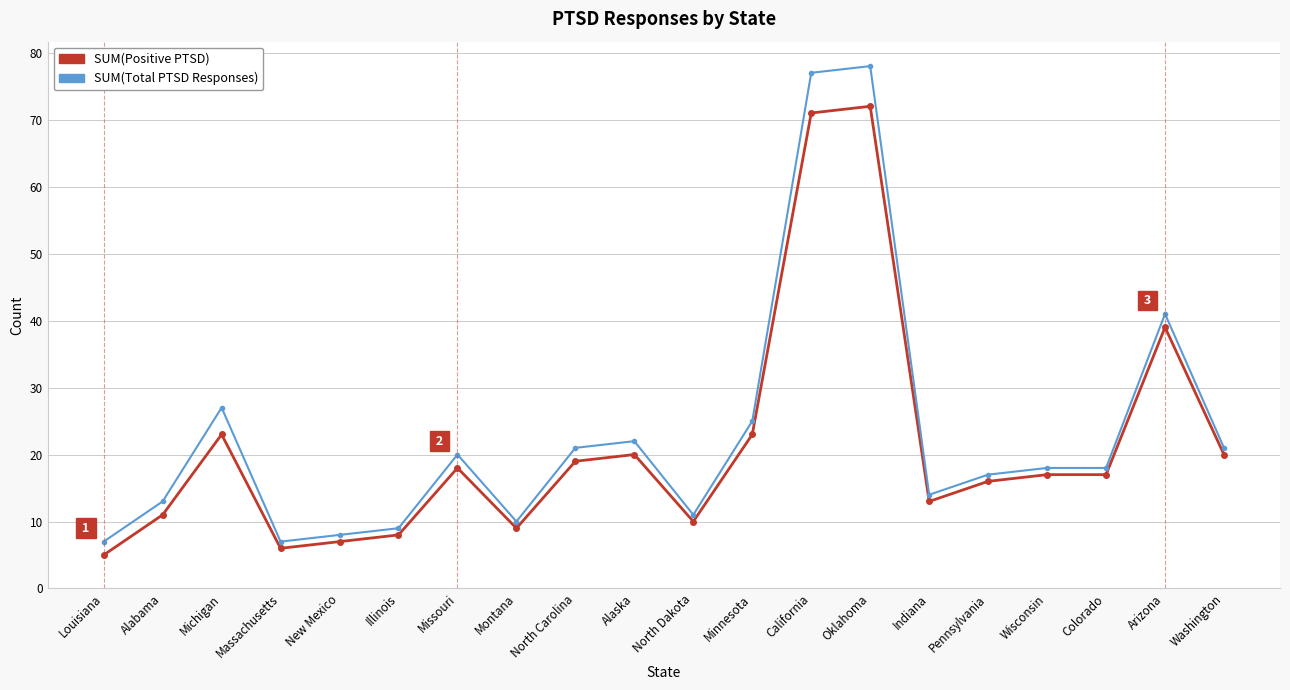

What position from the left is Alaska?

10